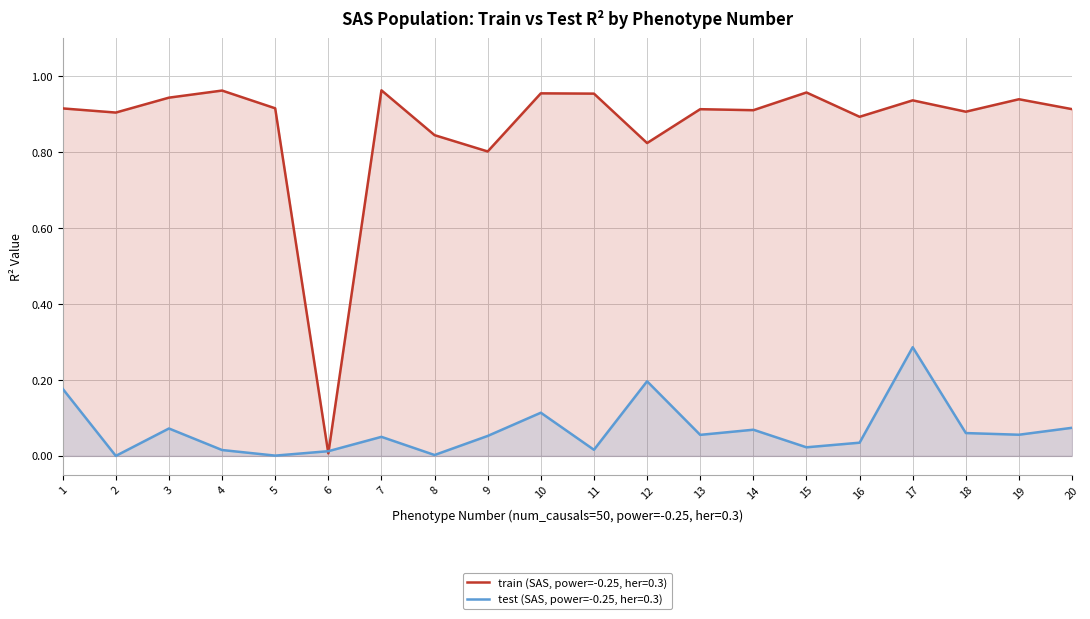

What is the sum of all train values?

17.4